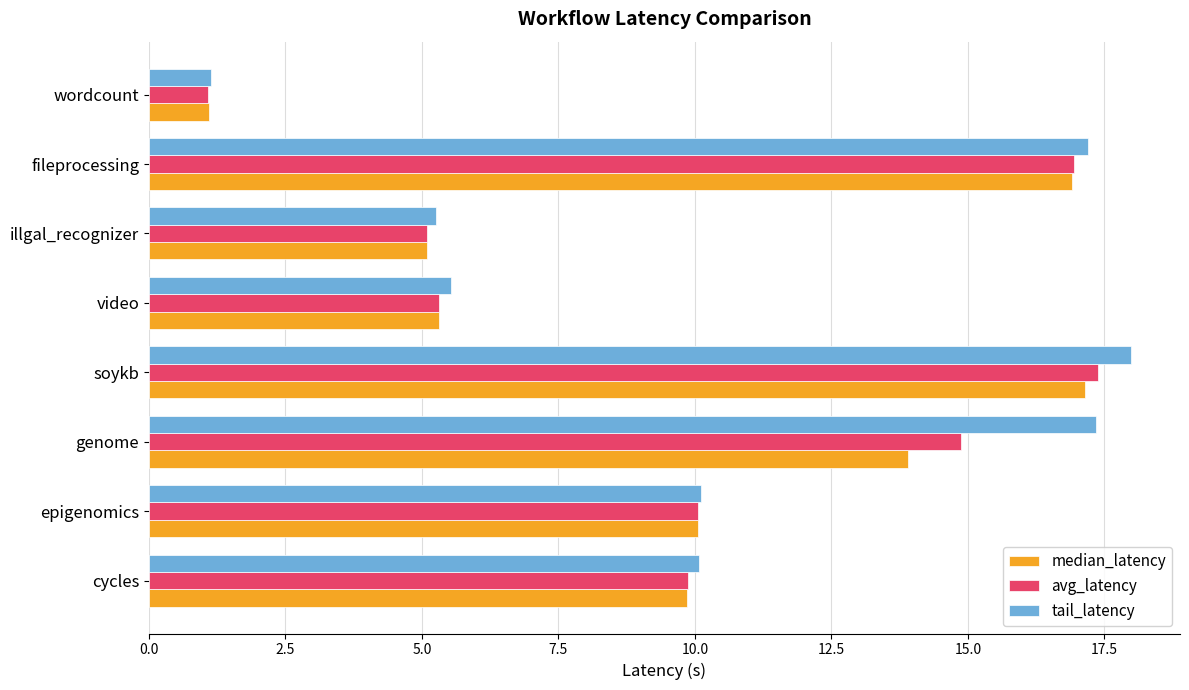

Is it true that tail_latency equals 2.0 at video?

False